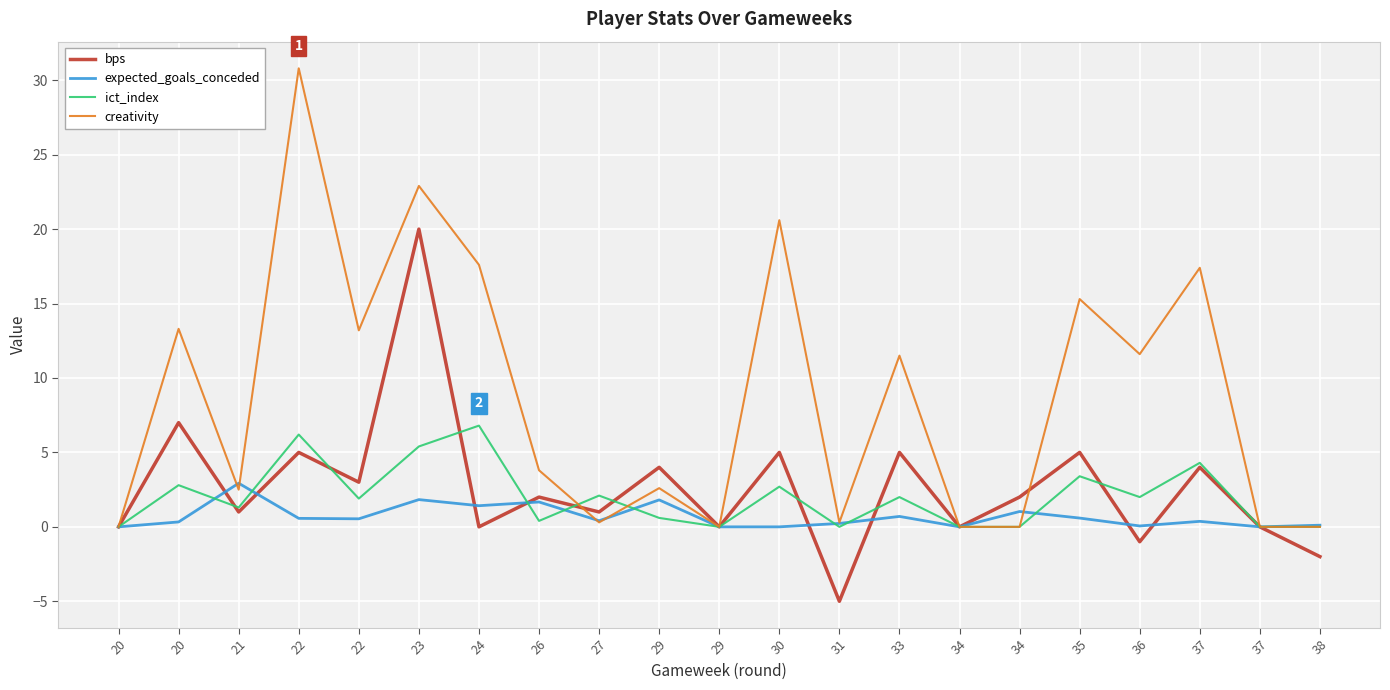

At 20, list the series in order from largest to smallest.

bps, expected_goals_conceded, ict_index, creativity